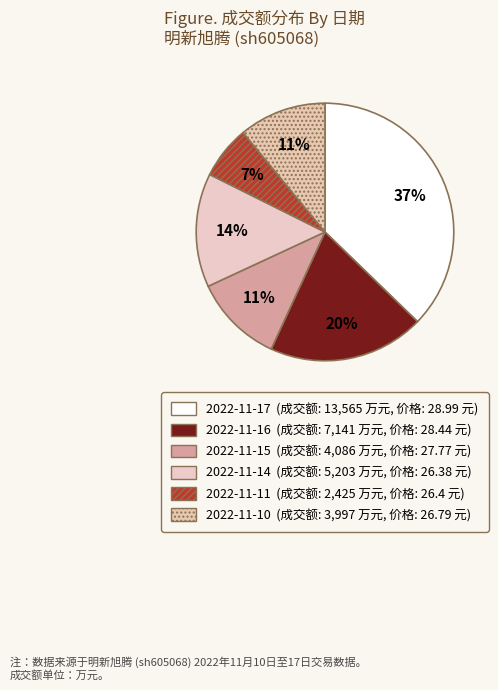

What is the total percentage of 2022-11-11 and 2022-11-15?

17.9%